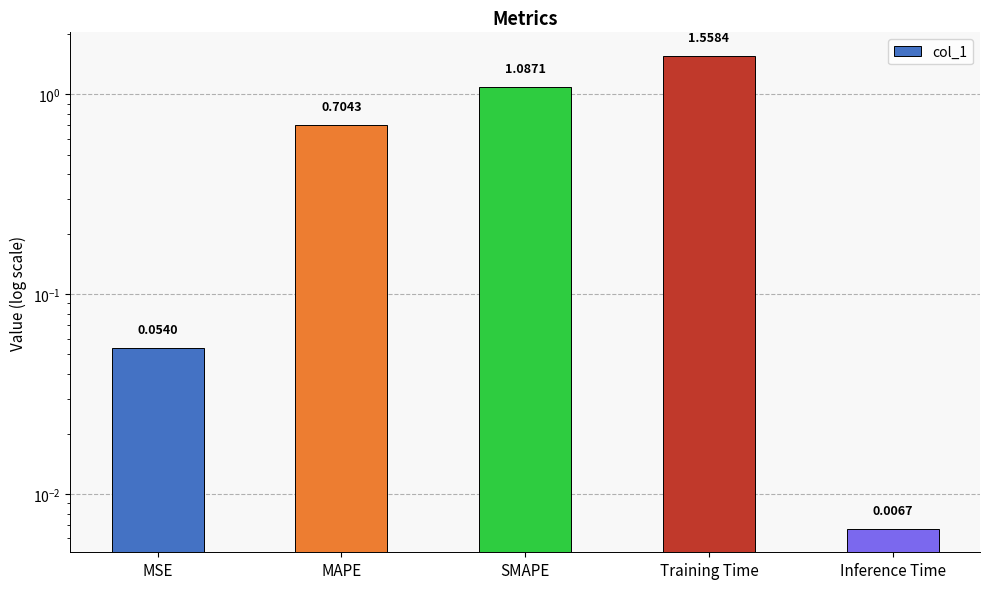

Rank the categories by value from highest to lowest.

Training Time, SMAPE, MAPE, MSE, Inference Time